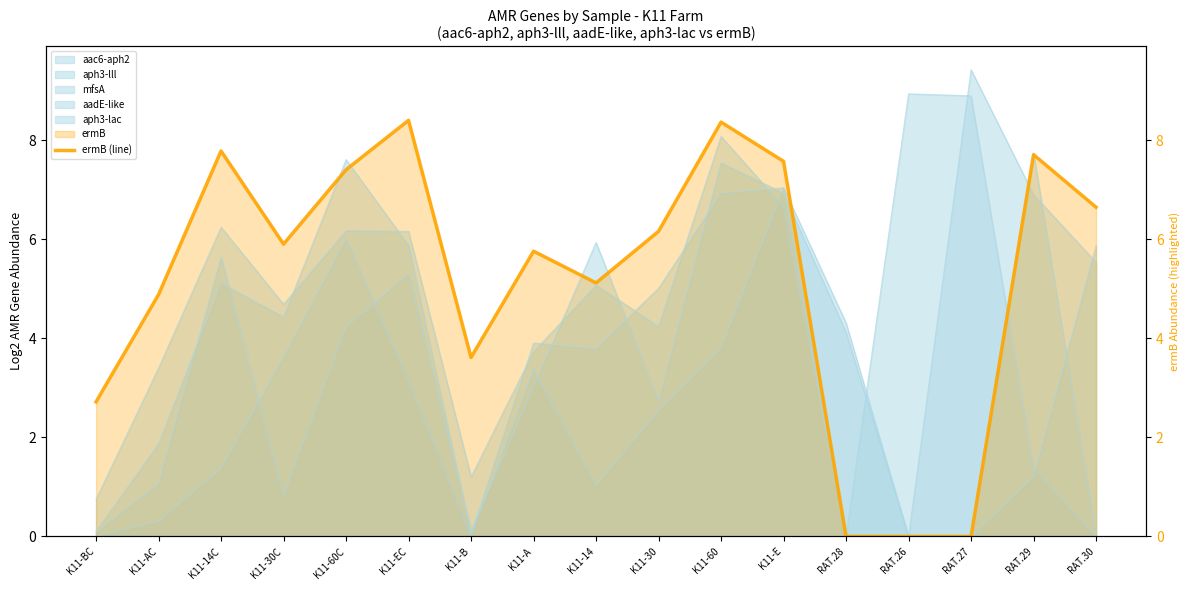

List the labels in order of value, largest first.

K11-EC, K11-60, K11-14C, RAT.29, K11-E, K11-60C, RAT.30, K11-30, K11-30C, K11-A, K11-14, K11-AC, K11-B, K11-BC, RAT.28, RAT.26, RAT.27